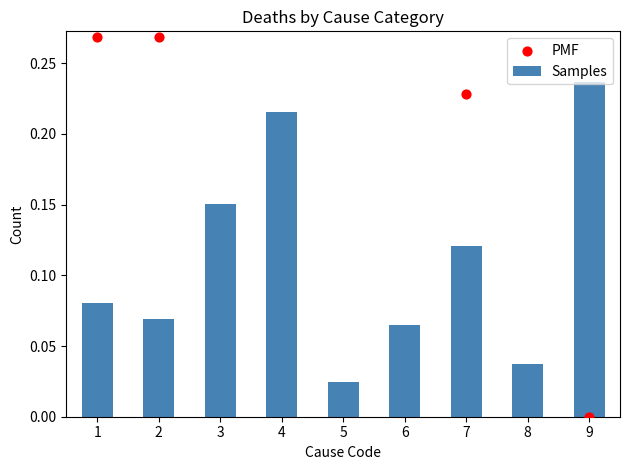

At how many categories does at least one series exceed 0?

9